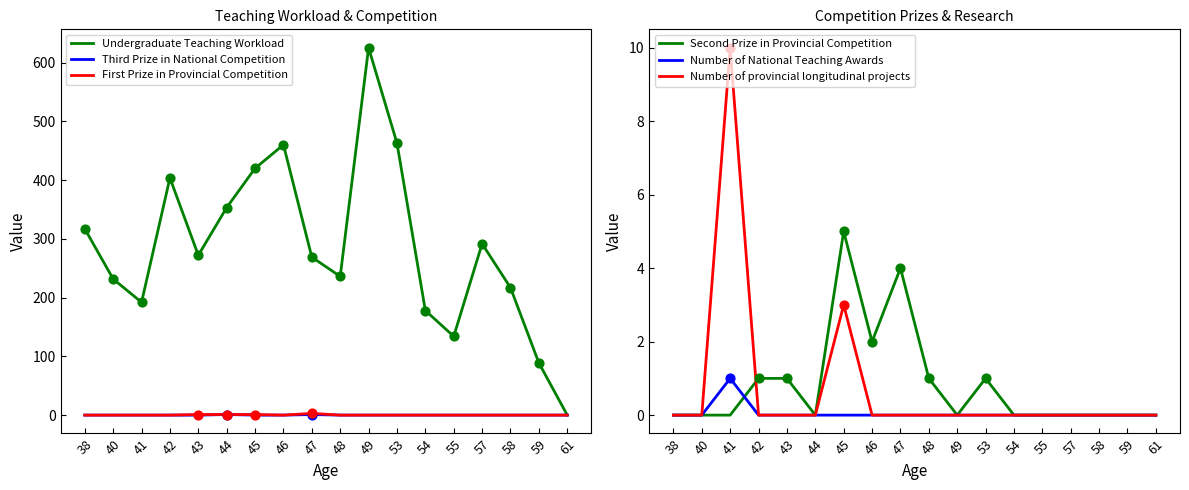

What are all the series names shown in the legend?

Undergraduate Teaching Workload, Third Prize in National Competition, First Prize in Provincial Competition, Second Prize in Provincial Competition, Number of National Teaching Awards, Number of provincial longitudinal projects